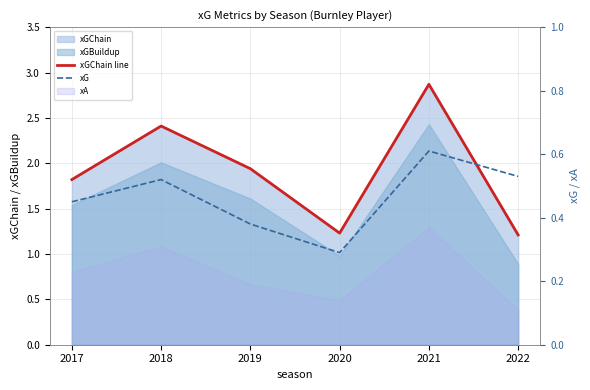

At how many categories does at least one series exceed 1?

6